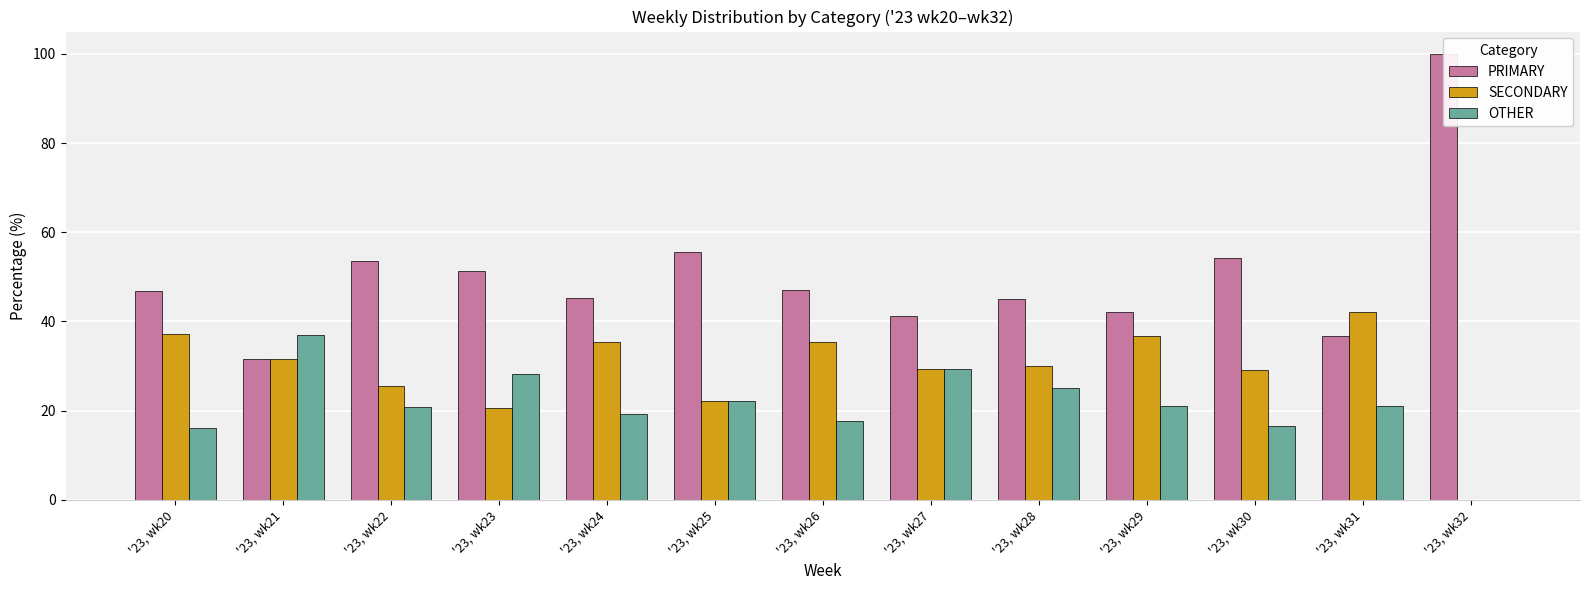

Reading right to left, extract all data points from this chart.

PRIMARY: '23, wk32=100.0	'23, wk31=36.8	'23, wk30=54.2	'23, wk29=42.1	'23, wk28=45.0	'23, wk27=41.2	'23, wk26=47.1	'23, wk25=55.6	'23, wk24=45.2	'23, wk23=51.3	'23, wk22=53.5	'23, wk21=31.5	'23, wk20=46.8
SECONDARY: '23, wk32=0.0	'23, wk31=42.1	'23, wk30=29.2	'23, wk29=36.8	'23, wk28=30.0	'23, wk27=29.4	'23, wk26=35.3	'23, wk25=22.2	'23, wk24=35.5	'23, wk23=20.5	'23, wk22=25.6	'23, wk21=31.5	'23, wk20=37.1
OTHER: '23, wk32=0.0	'23, wk31=21.1	'23, wk30=16.7	'23, wk29=21.1	'23, wk28=25.0	'23, wk27=29.4	'23, wk26=17.6	'23, wk25=22.2	'23, wk24=19.4	'23, wk23=28.2	'23, wk22=20.9	'23, wk21=37.0	'23, wk20=16.1